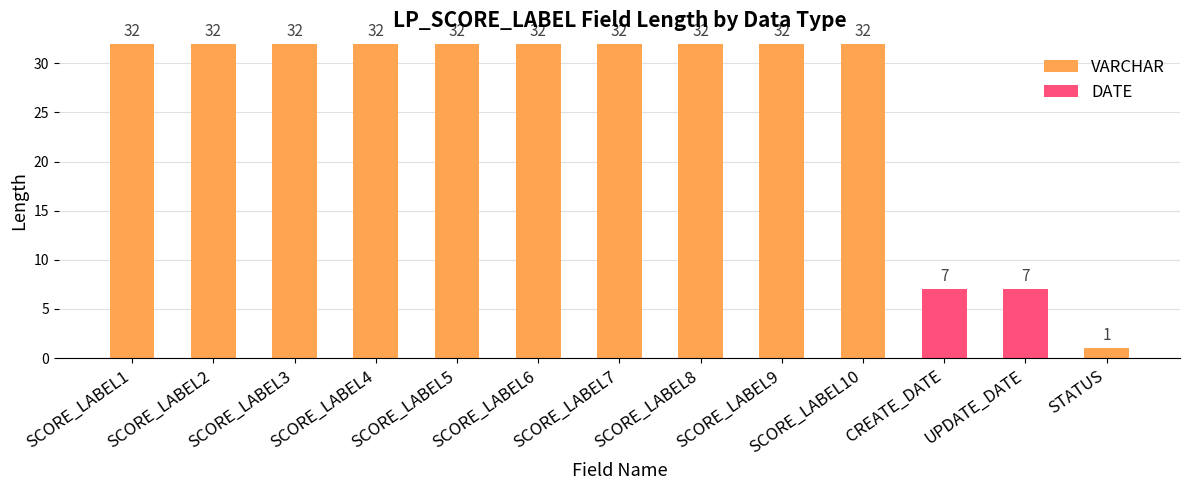

What is the sum of all VARCHAR values?

321